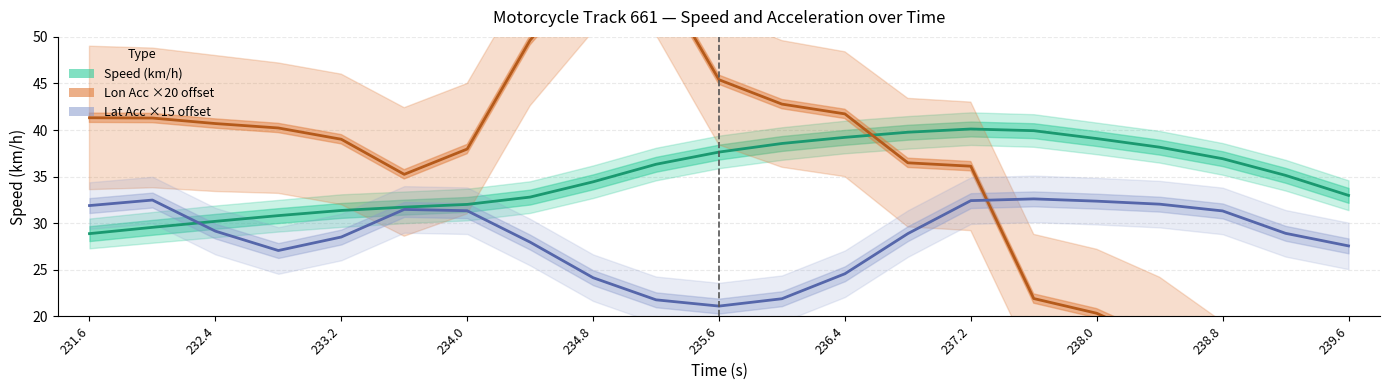

Count the number of data series in this chart.

3